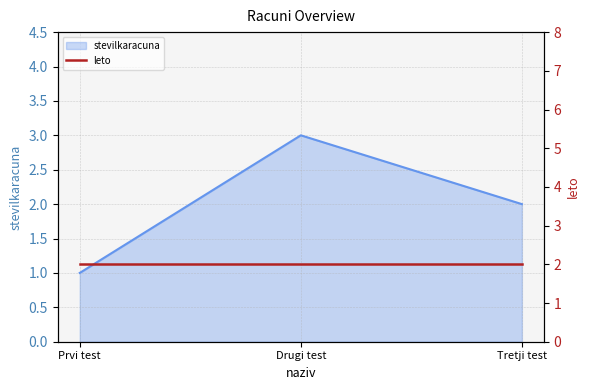

What is the maximum value for stevilkaracuna?

3